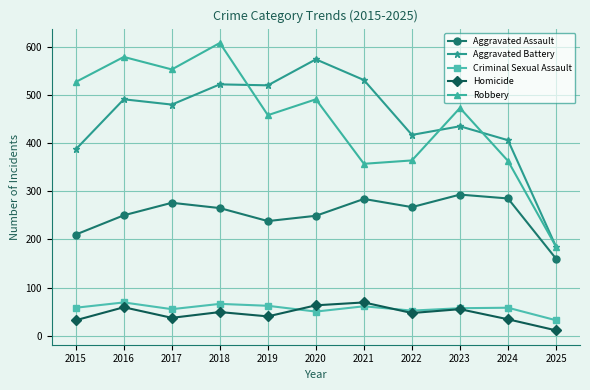

True or false: Aggravated Assault and Aggravated Battery cross at least once.

False